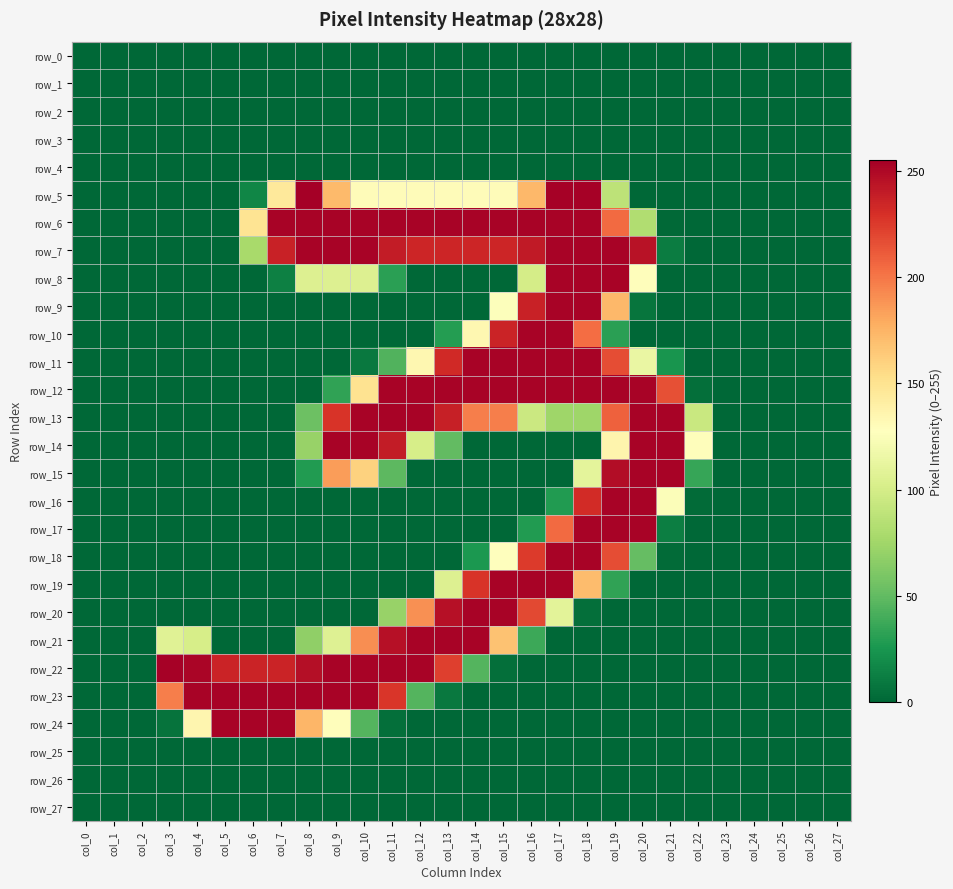

What is the difference between the second highest and second lowest values in the row_11 series?

253